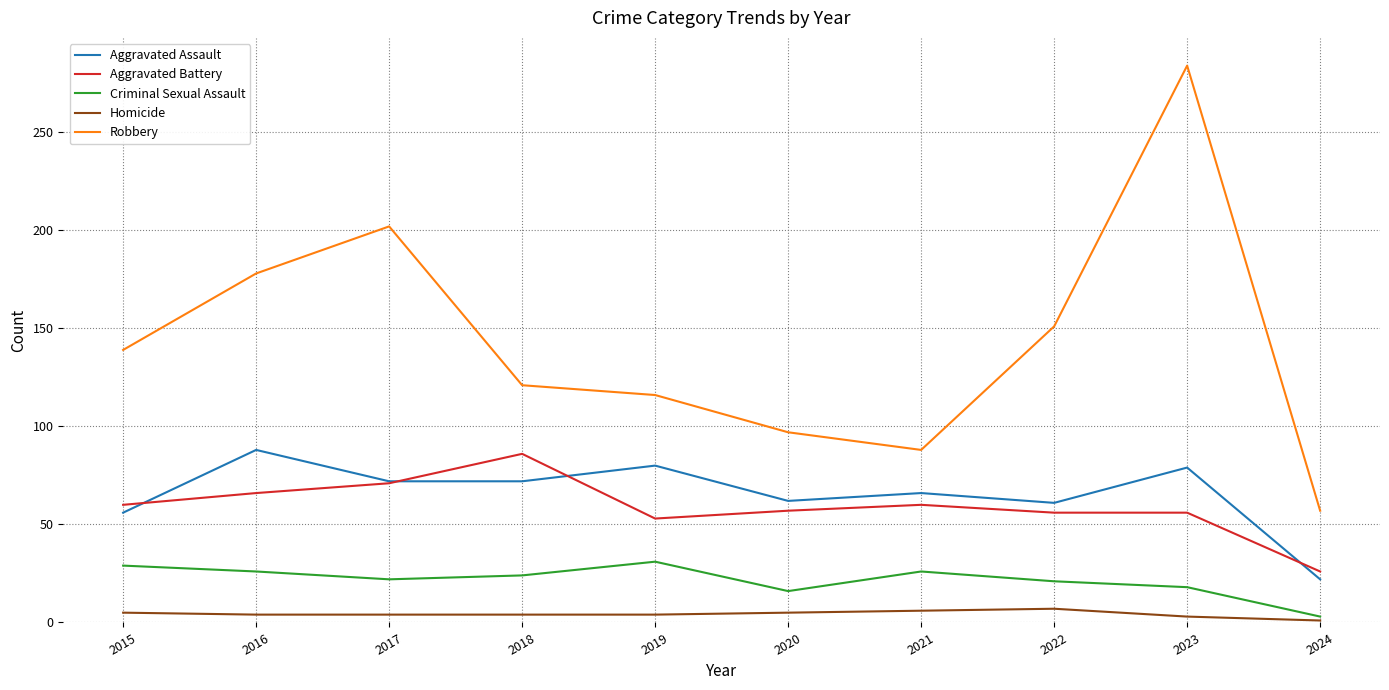

What value does the Aggravated Battery series have at 2018?

86